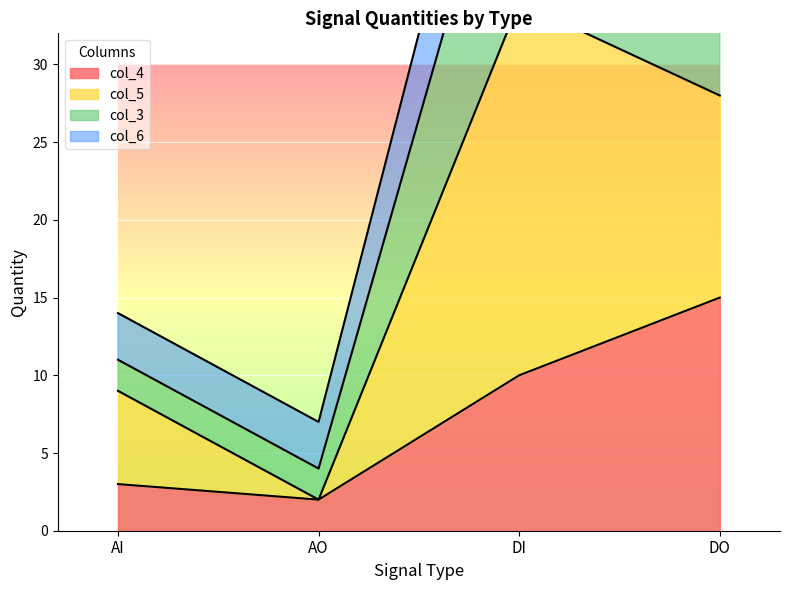

Where does the col_4 series first go above 10?

DO